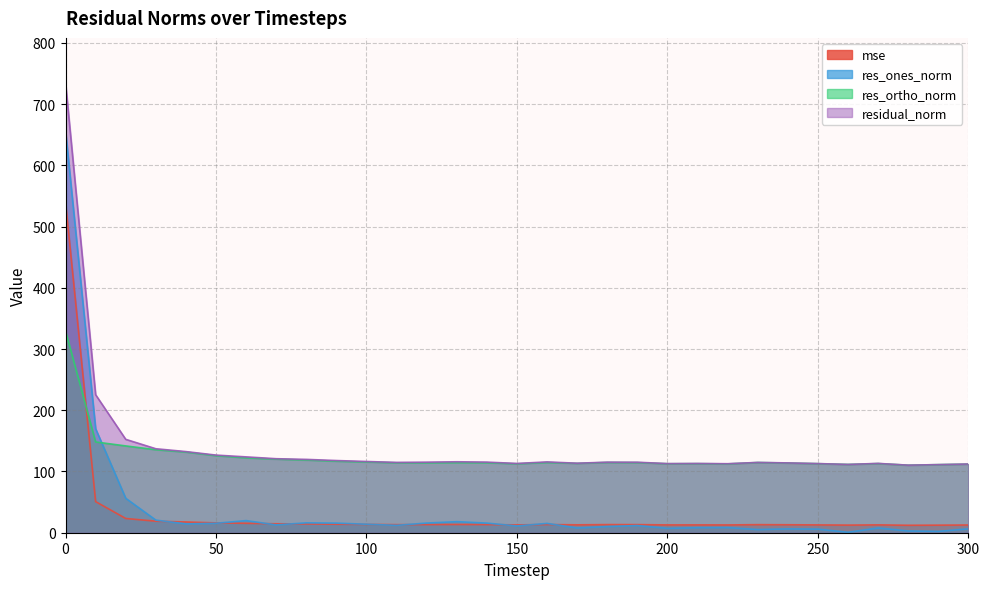

What is the spread (max minus min) of values at 10?

174.6